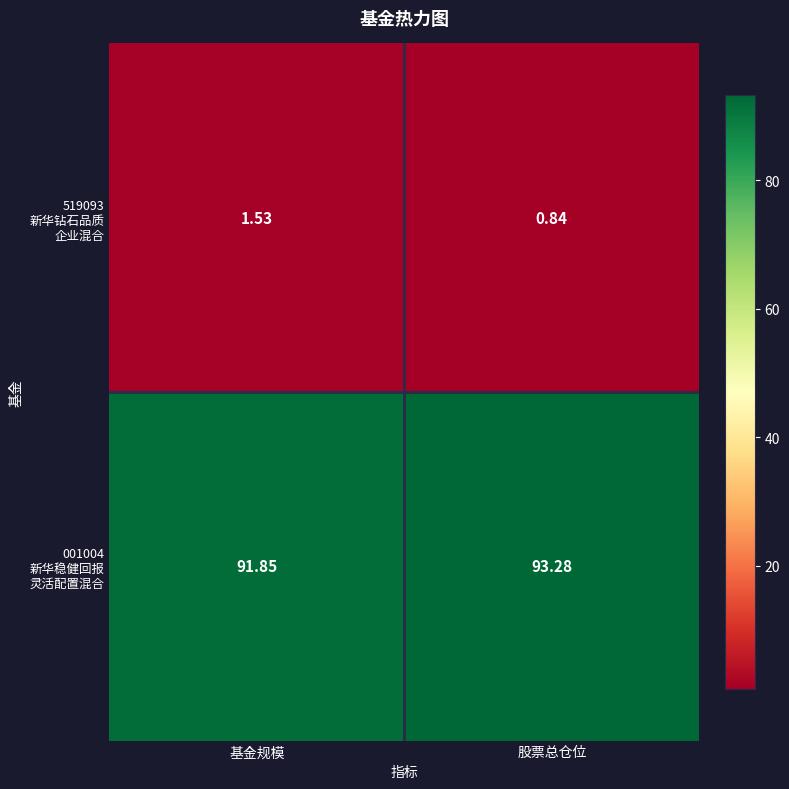

At which category is the sum across all series the highest?

股票总仓位